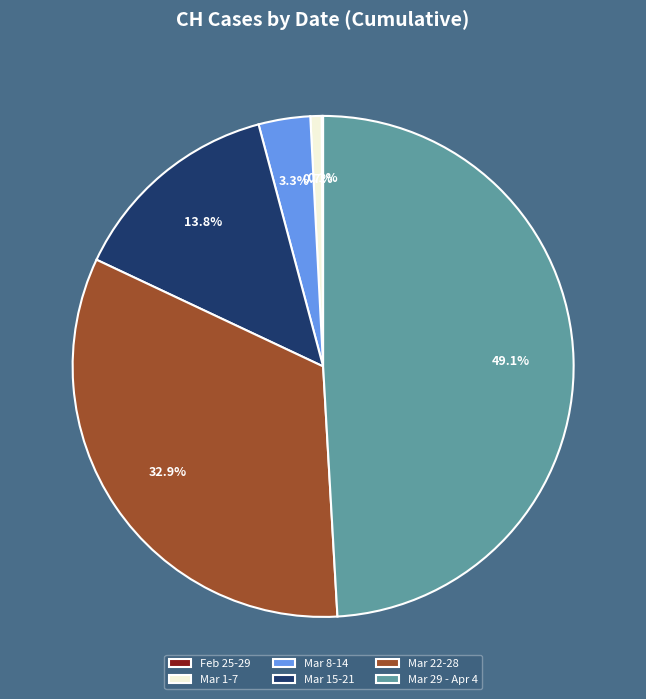

Approximately how many times larger is the value at Mar 22-28 compared to Mar 15-21?

2.4